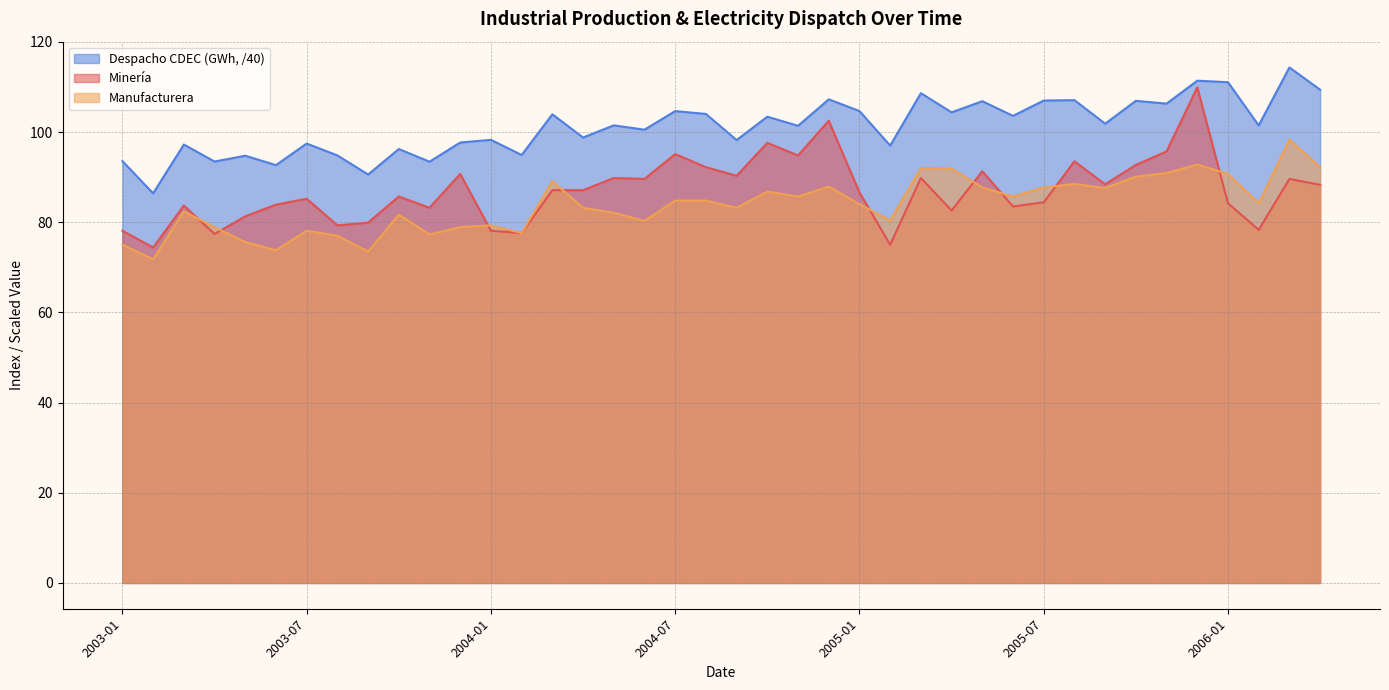

At which label does Minería reach its peak?

2005-12